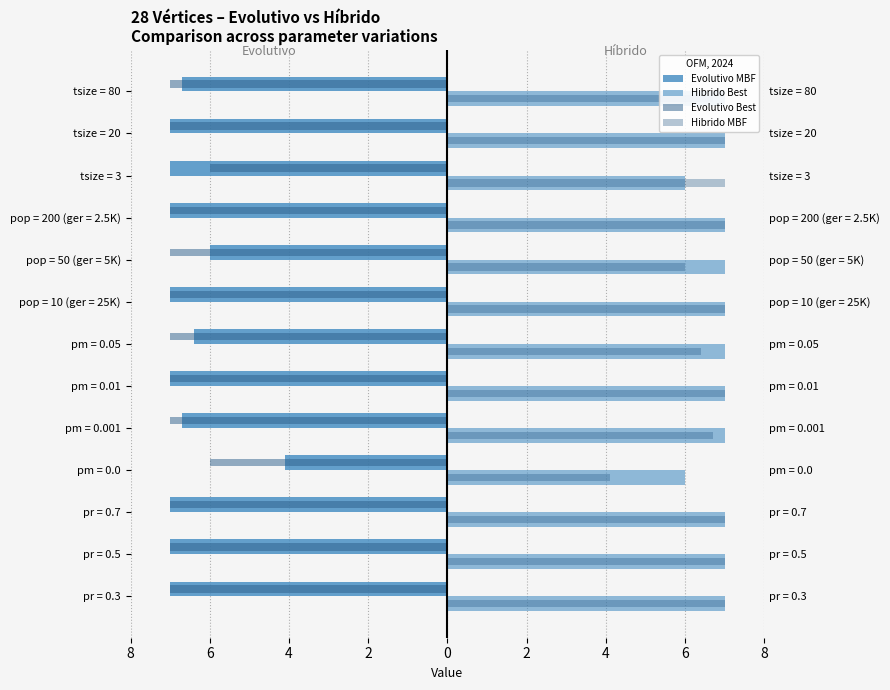

What value does the Evolutivo MBF series have at pop = 50 (ger = 5K)?

-6.0